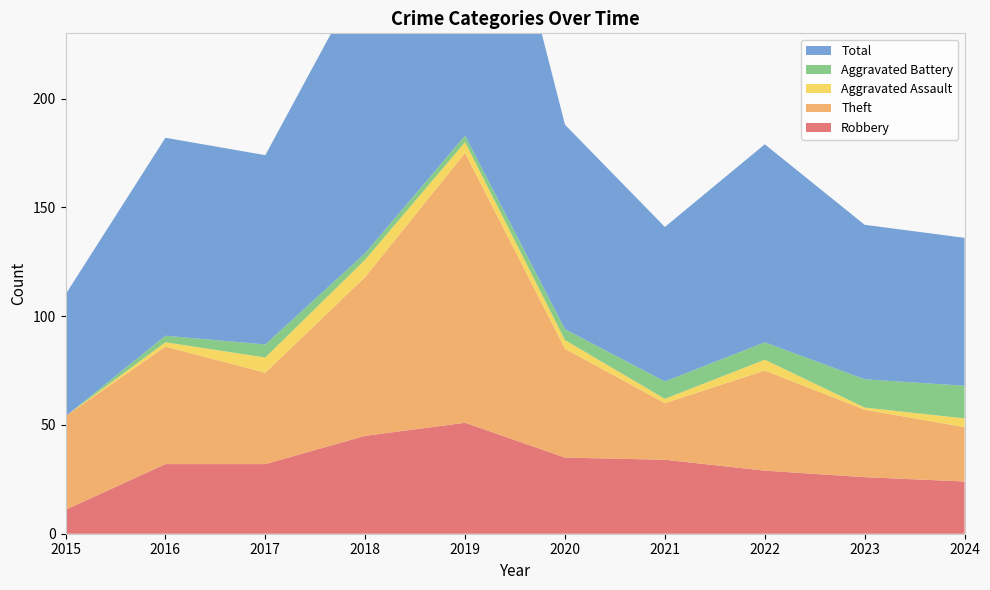

Reading left to right, extract all data points from this chart.

Robbery: 11	32	32	45	51	35	34	29	26	24
Theft: 43	54	42	73	124	50	26	46	31	25
Aggravated Assault: 0	2	7	8	5	4	2	5	1	4
Aggravated Battery: 0	3	6	3	3	5	8	8	13	15
Total: 56	91	87	130	185	94	71	91	71	68